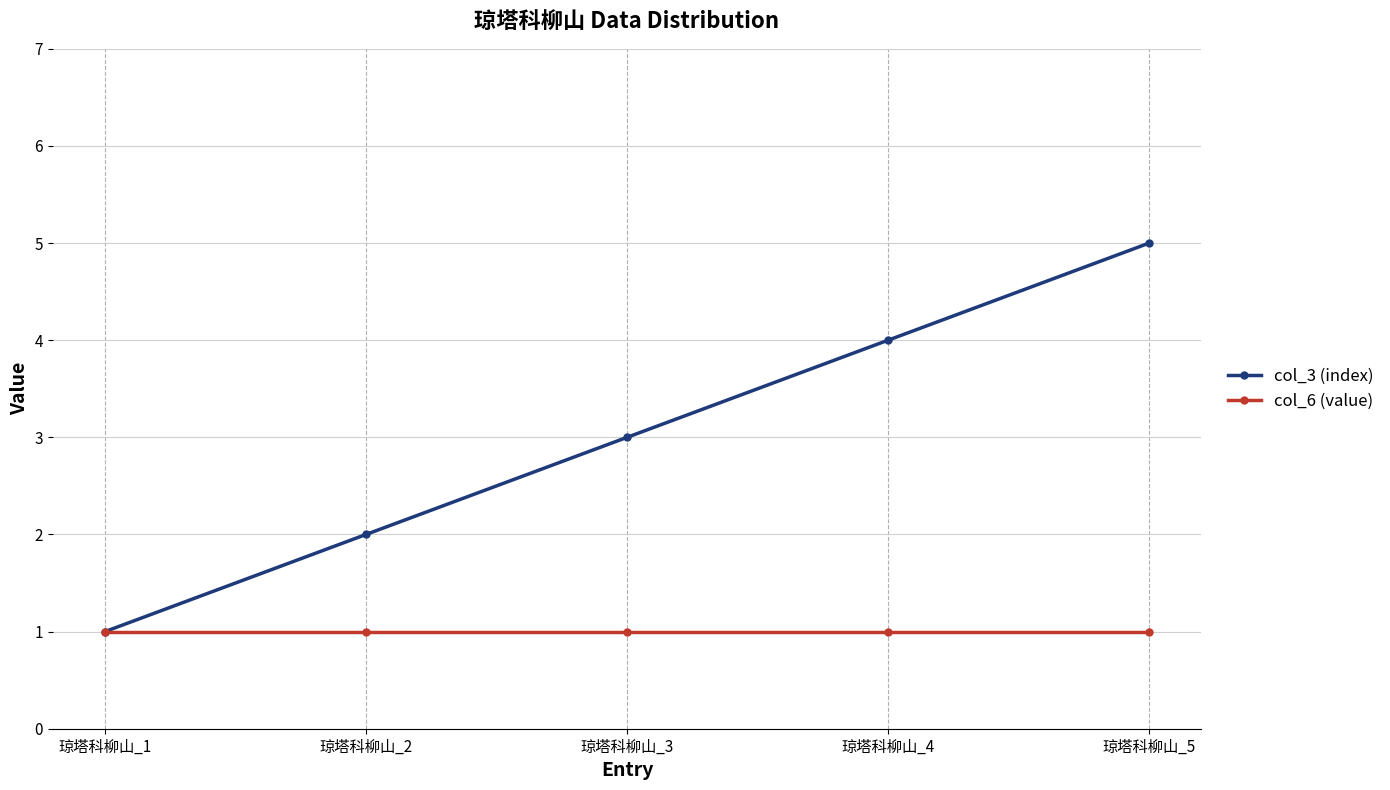

Count the number of categories in the chart.

5